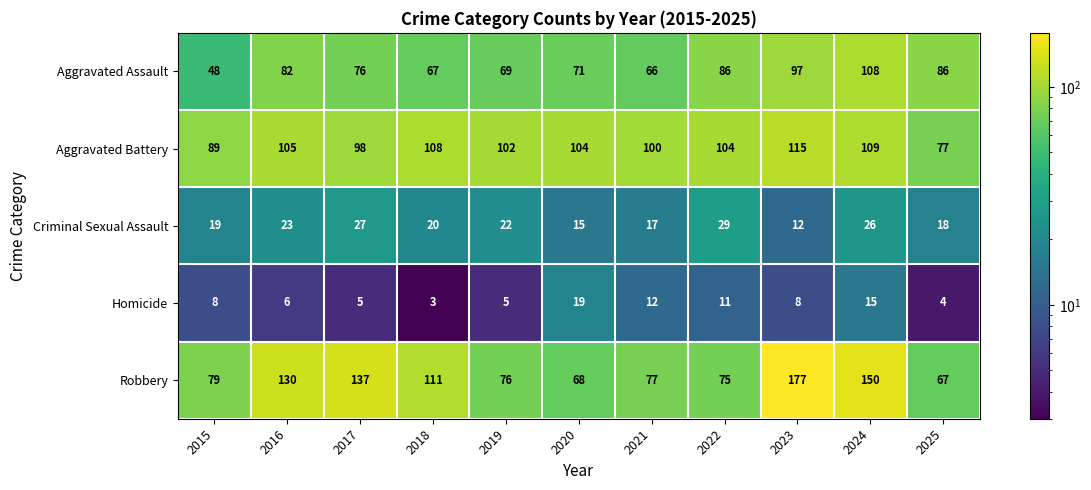

At which label is Robbery closest to 122?

2016